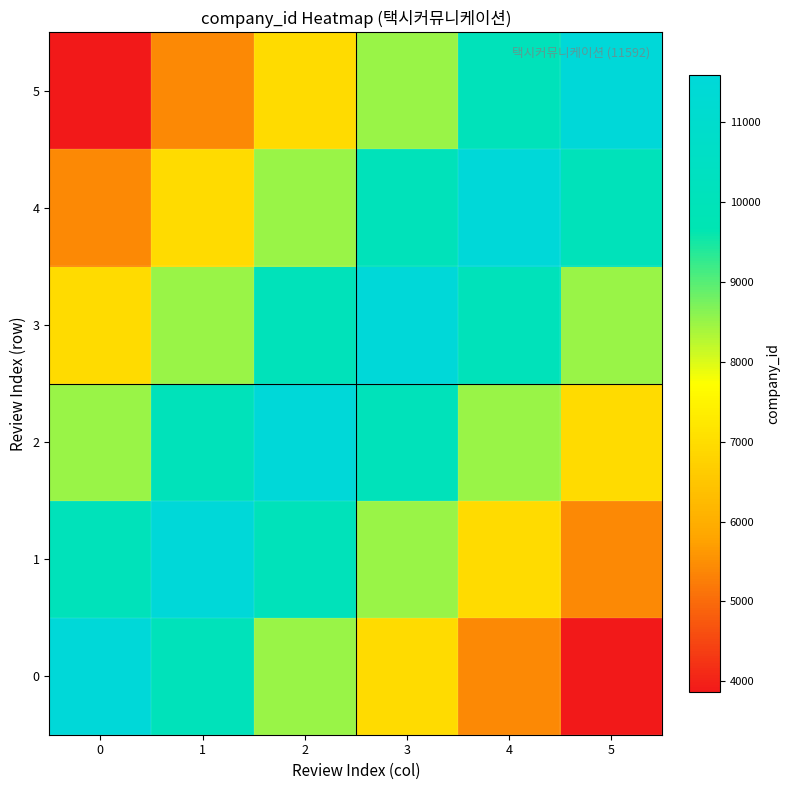

At which category is the sum across all series the highest?

2